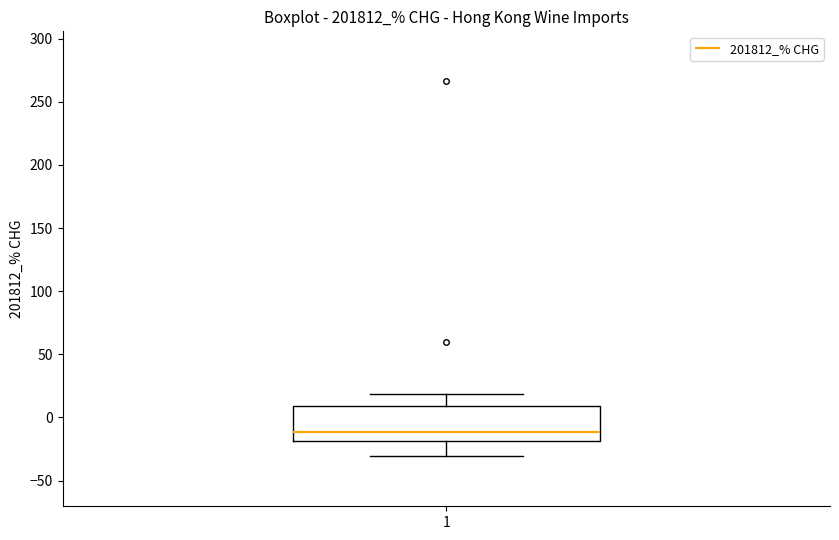

Where is the upper edge of the box at x = 1 on the y-axis? The values are not printed on the chart, so give them approximately, as read against the axis.

10